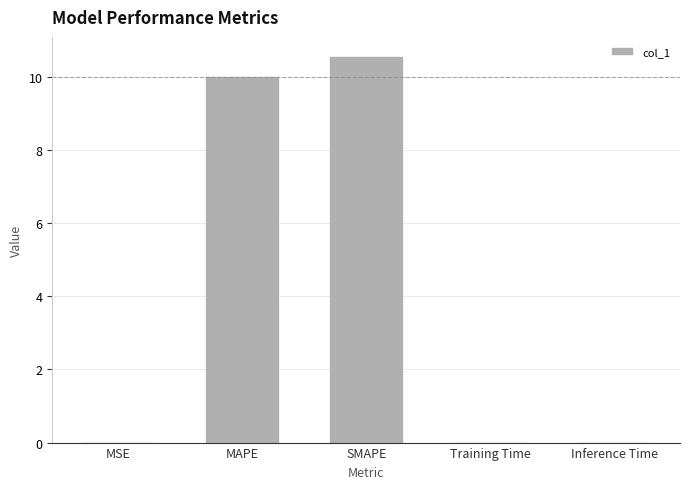

The chart shows a value of 10.0 at MAPE. True or false?

True